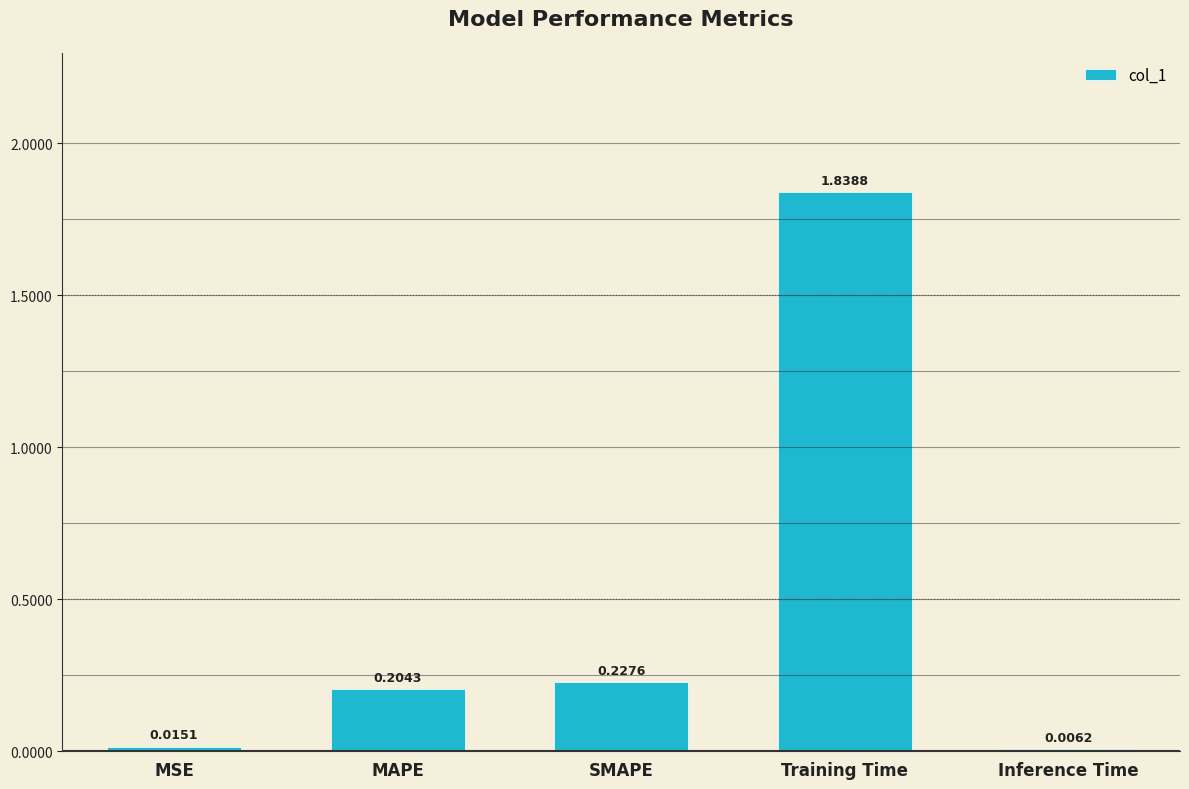

What is the average value?

0.5